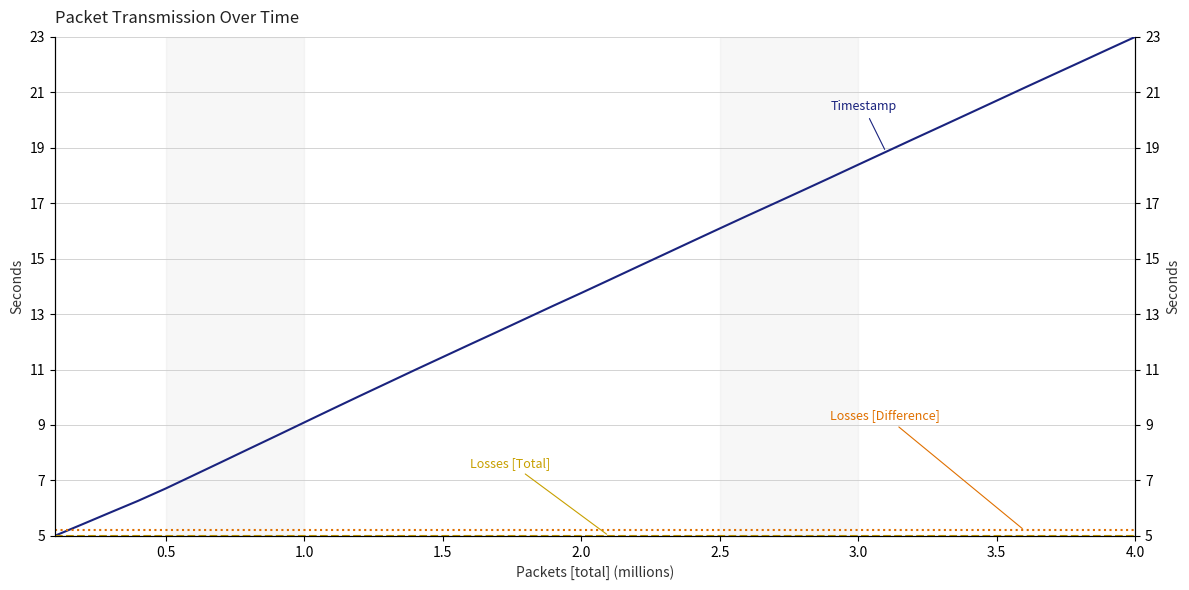

List the series in order of their peak value, highest first.

Timestamp, Losses [Difference], Losses [Total]